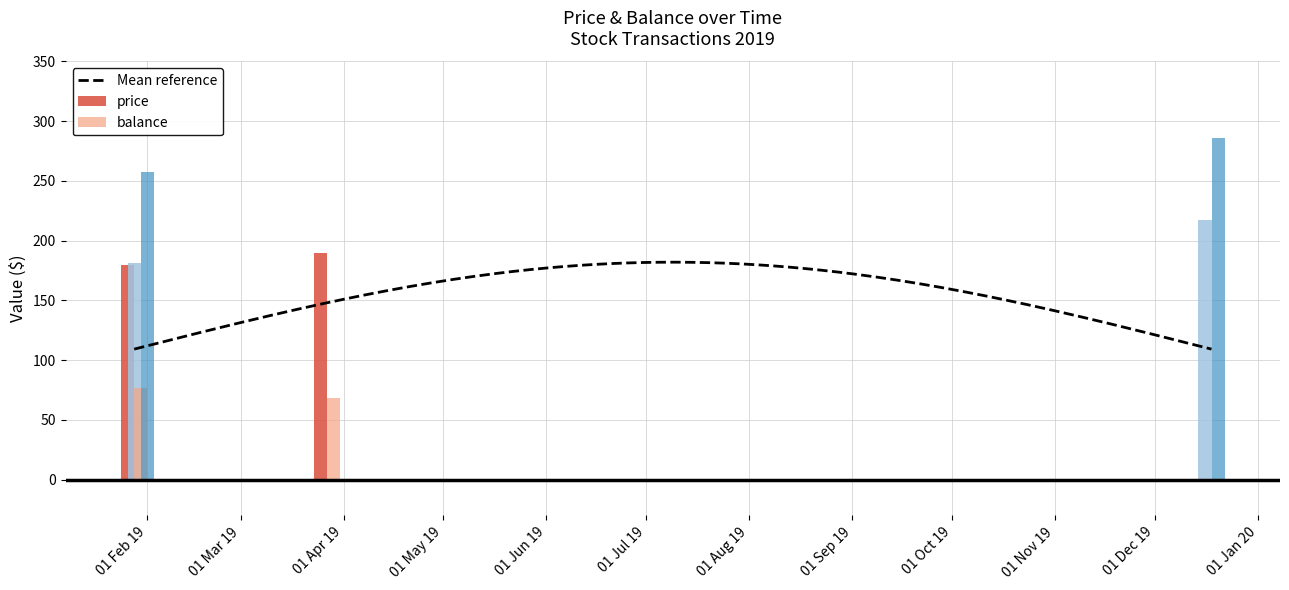

What position from the right is 2019-01-30?

3